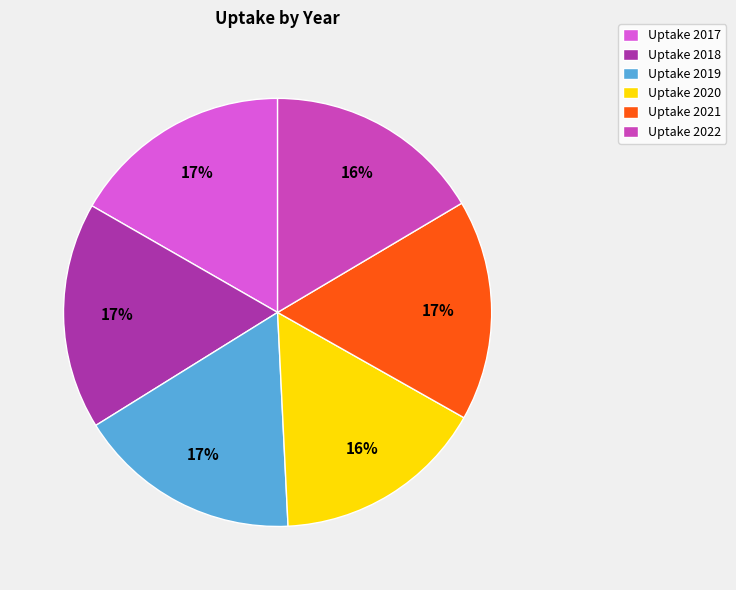

Is there a majority slice in this chart?

No